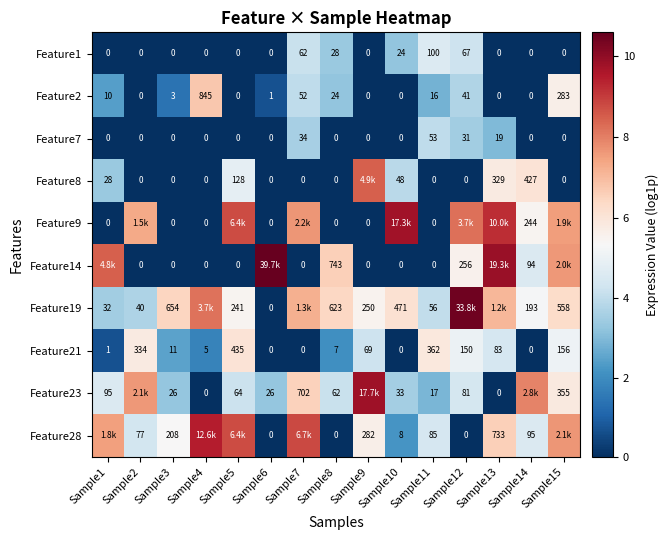

How many values in the Feature2 series are below 3?

7